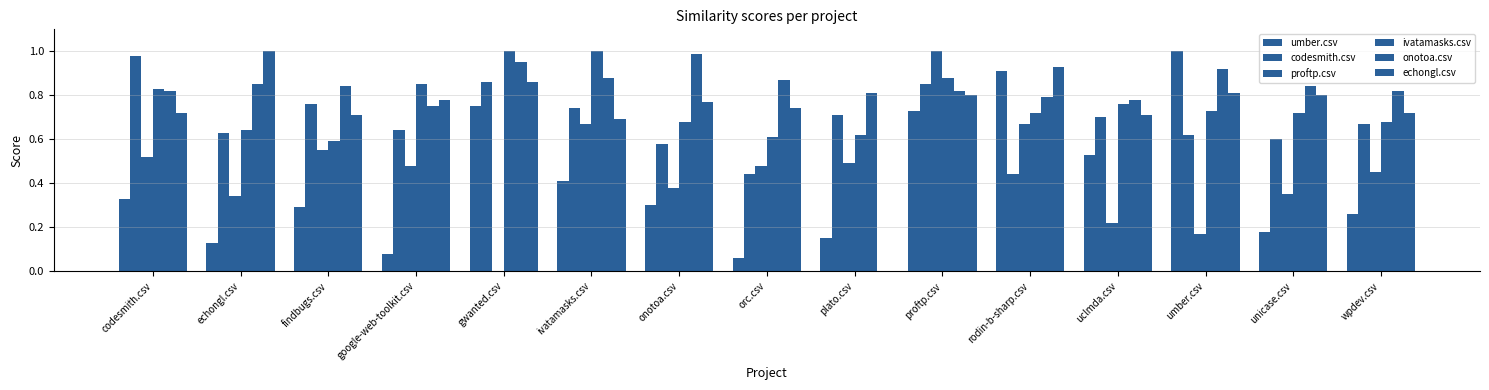

Which series has the largest range (max minus min)?

proftp.csv